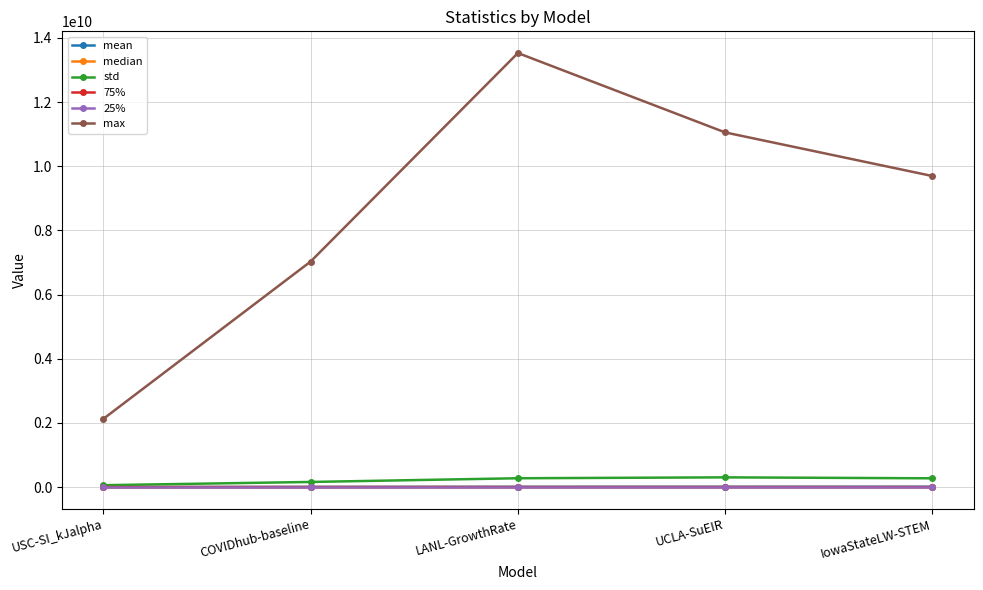

What is the lowest value of the median series?

3844.0